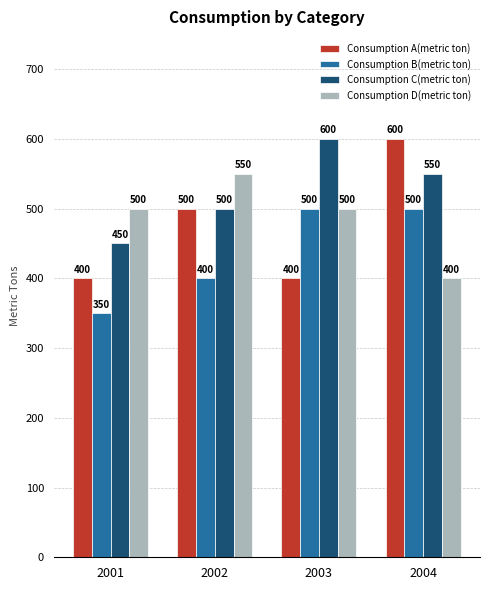

Reading right to left, transcribe all the data shown in this chart.

Consumption A(metric ton): 2004=600	2003=400	2002=500	2001=400
Consumption B(metric ton): 2004=500	2003=500	2002=400	2001=350
Consumption C(metric ton): 2004=550	2003=600	2002=500	2001=450
Consumption D(metric ton): 2004=400	2003=500	2002=550	2001=500